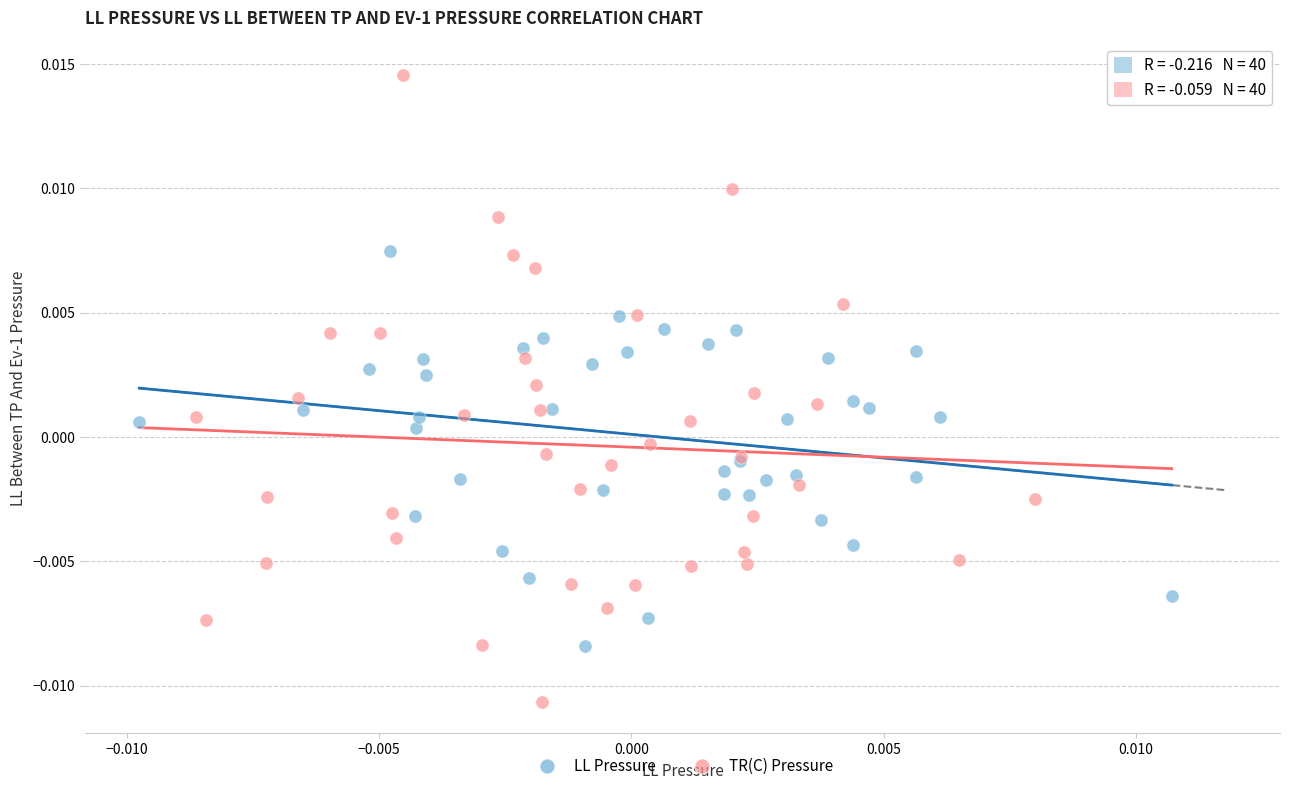

Which series has the largest Y range (max minus min)?

TR(C) Pressure